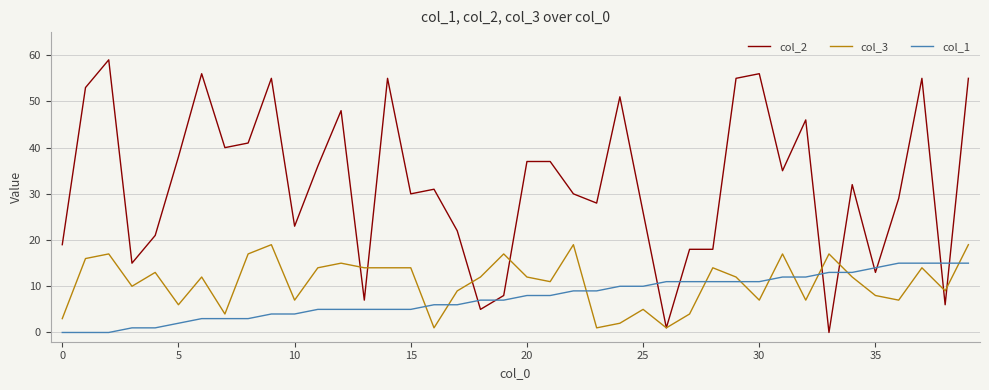

Which series has the largest total across all categories?

col_2